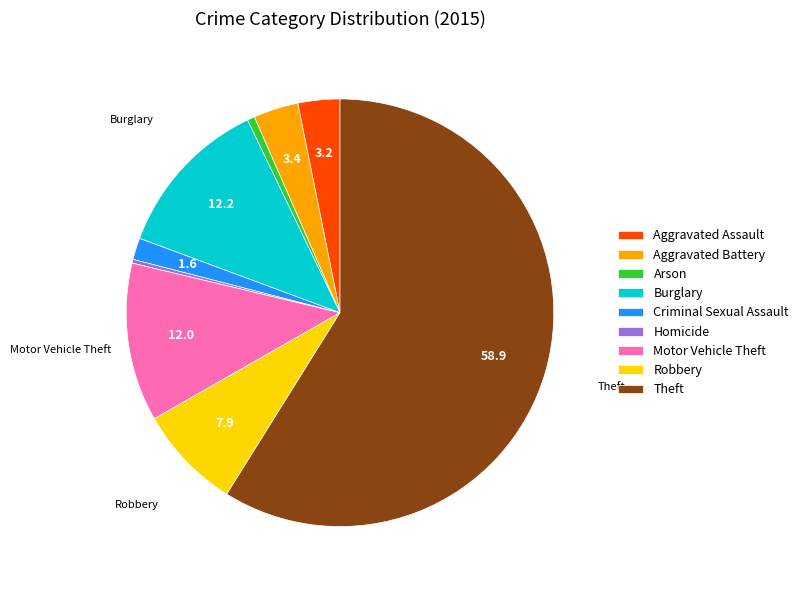

What is the ratio of the value at Aggravated Assault to the value at Aggravated Battery?

0.9